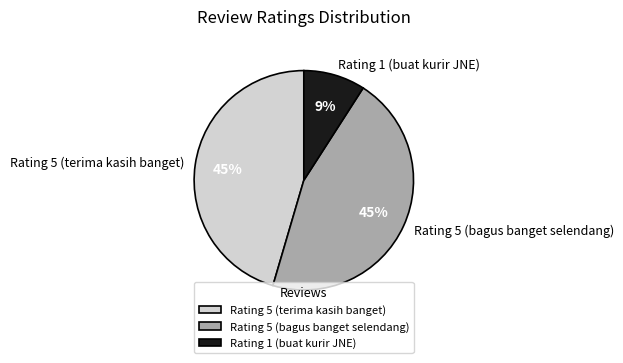

To the nearest percent, what percentage of the pie is Rating 1 (buat kurir JNE)?

9%